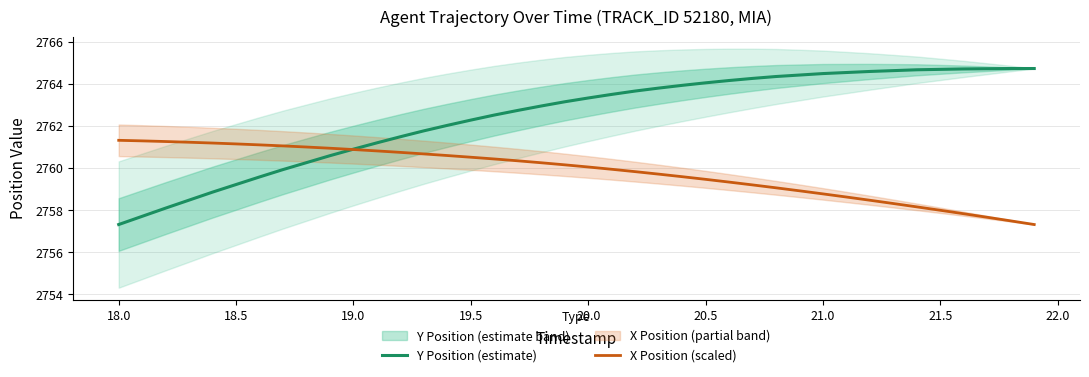

Is it true that Y Position (estimate) equals 1930.4 at 21.5?

False